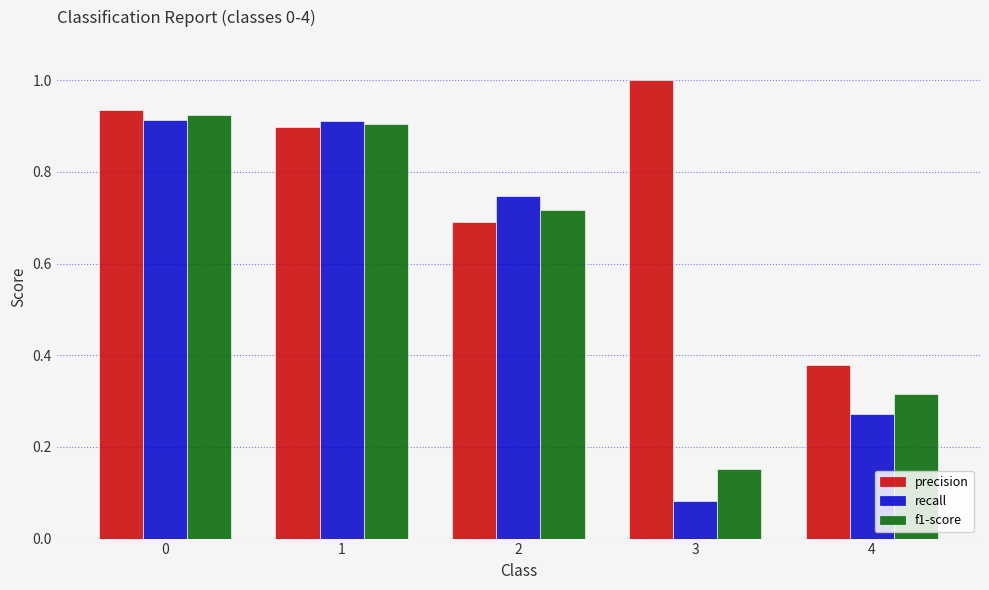

At which label is f1-score closest to 0?

3